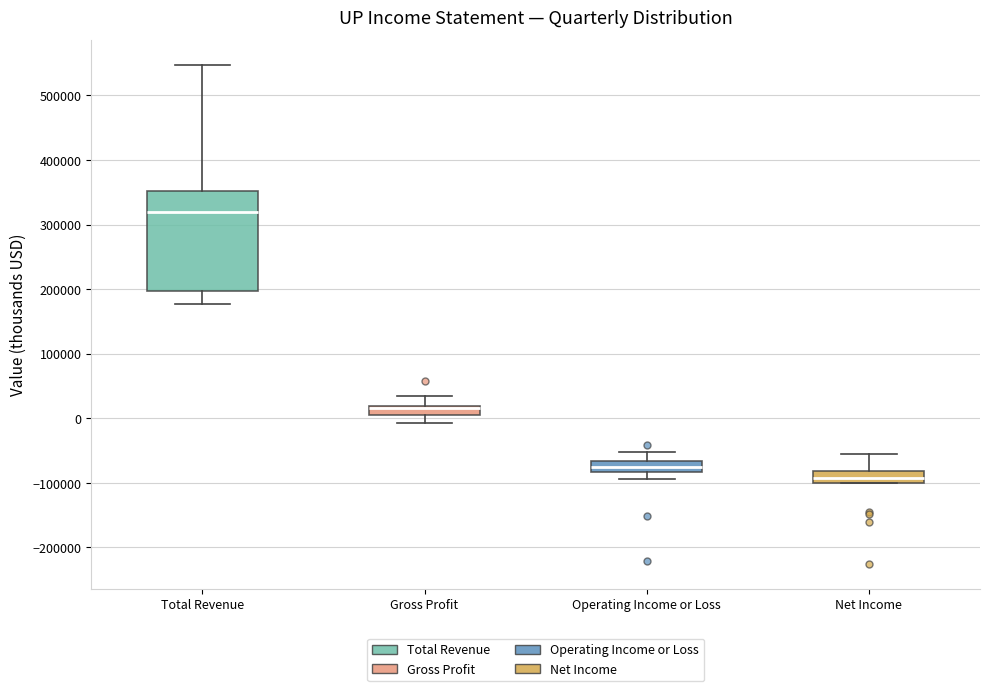

Which box is the tallest, from its lower edge to its upper edge?

Total Revenue